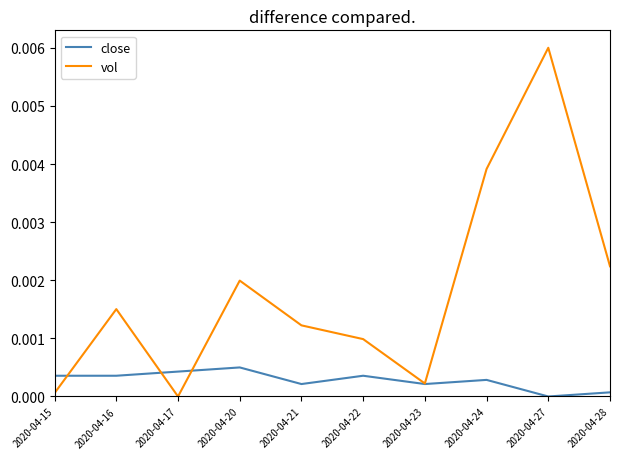

True or false: vol has a value of 0.0 at 2020-04-16.

True